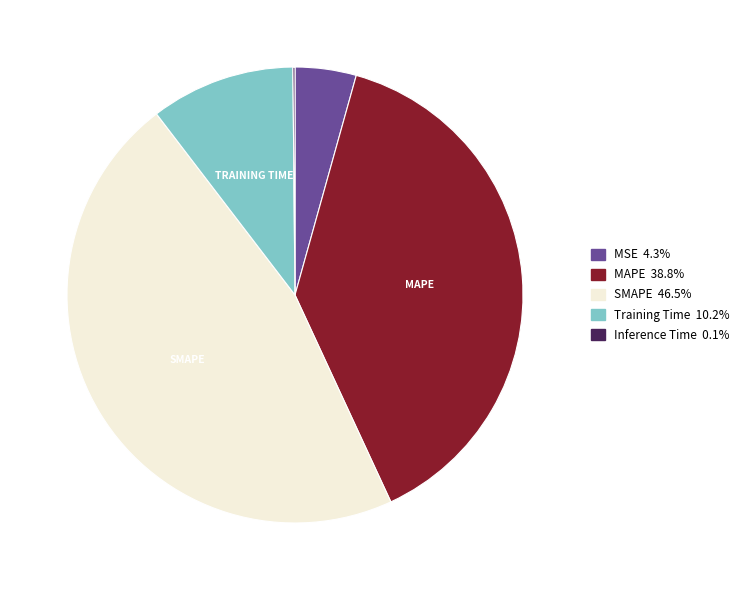

Is there any slice that represents more than half of the pie?

No